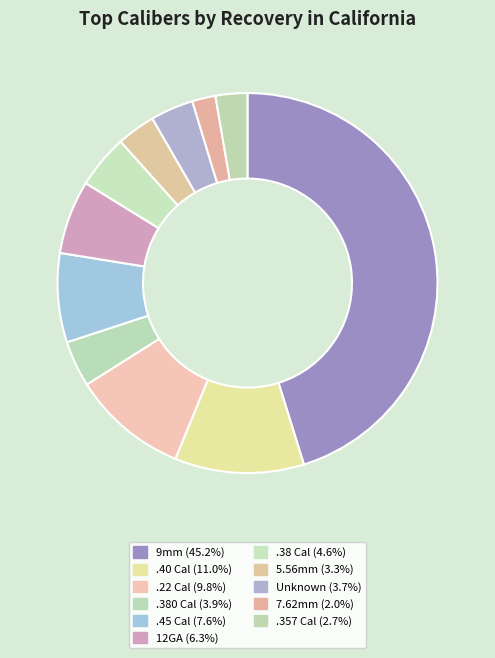

Does any single category account for the majority?

No